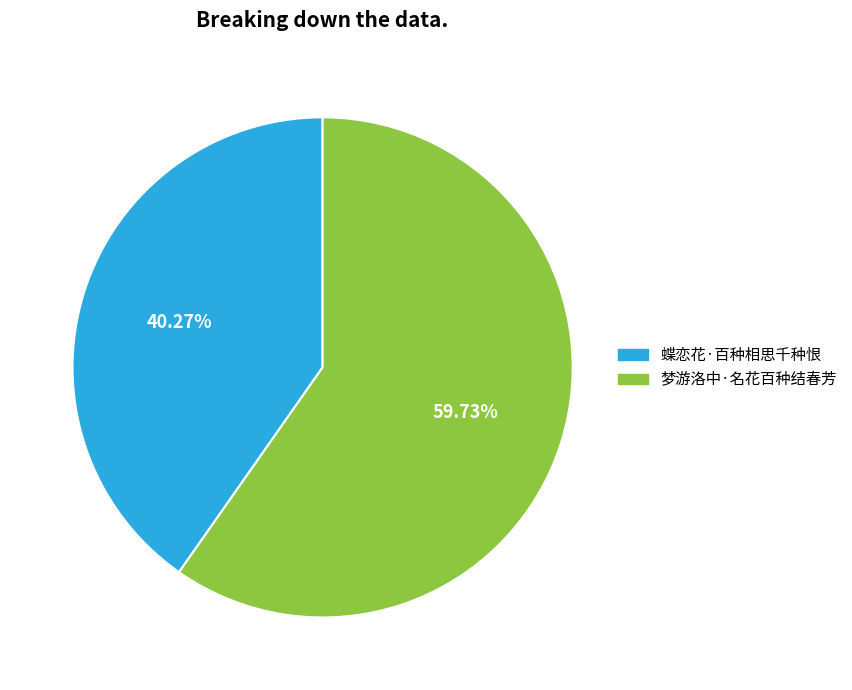

What is the total percentage of 梦游洛中·名花百种结春芳 and 蝶恋花·百种相思千种恨?

100.0%